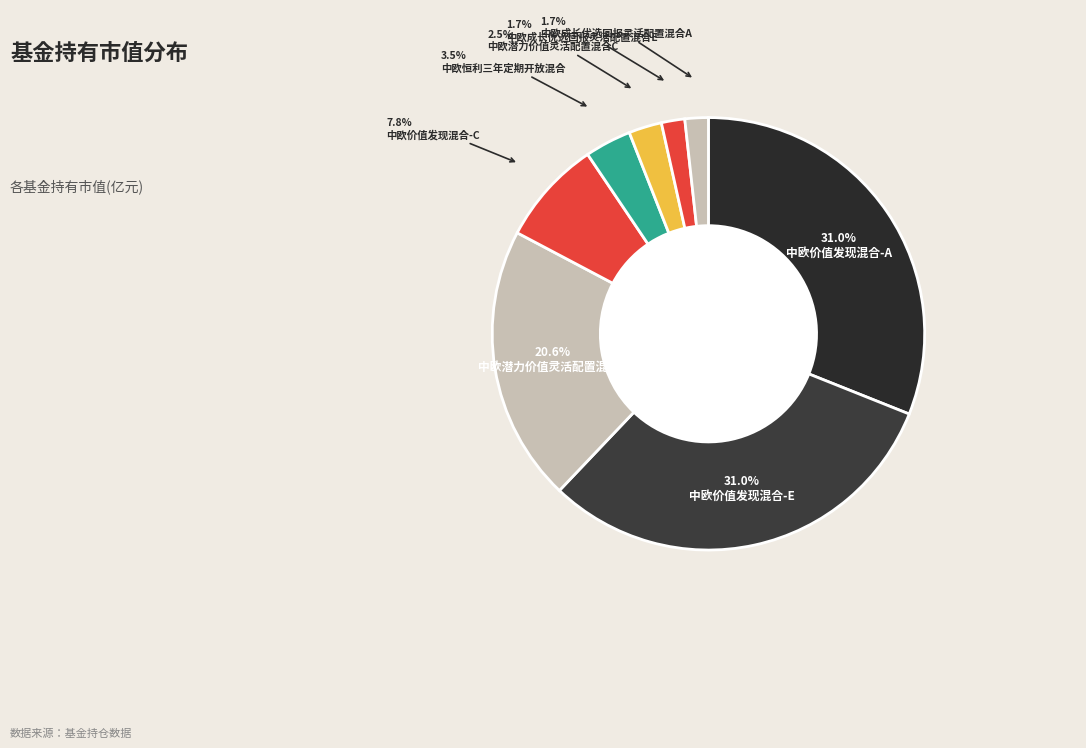

Which category has the biggest portion of the pie?

中欧价值发现混合-A